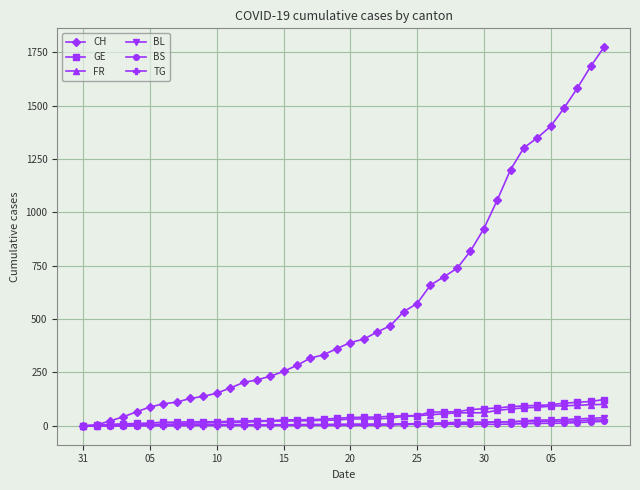

Which series has the largest total across all categories?

CH